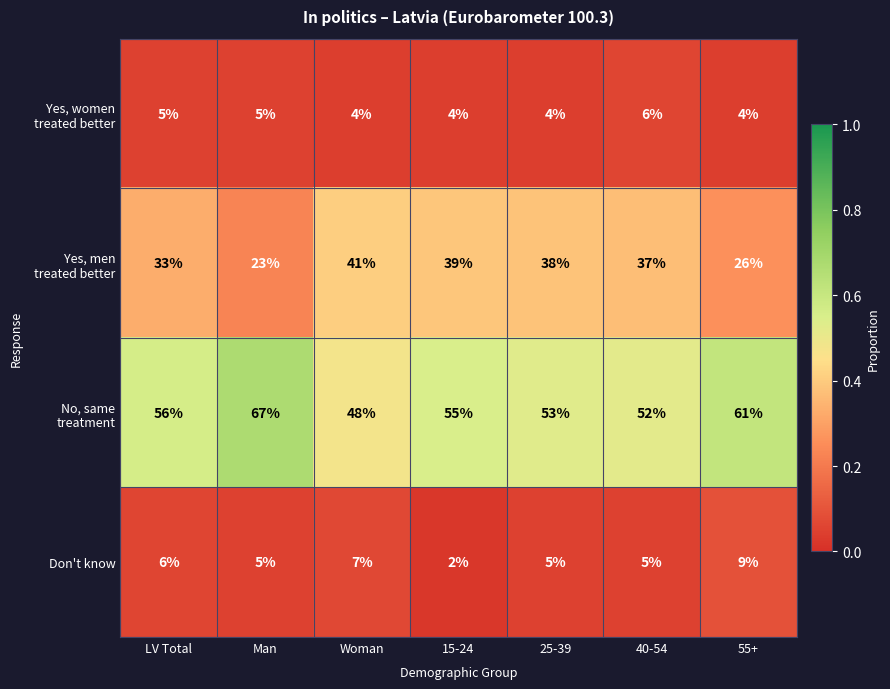

At which category does the chart reach its minimum across all series?

15-24